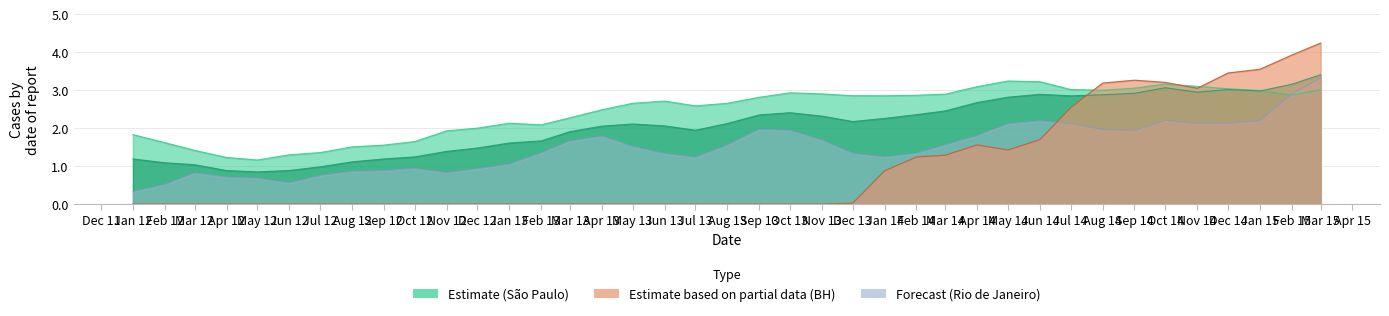

What is the greatest value displayed?

4.2